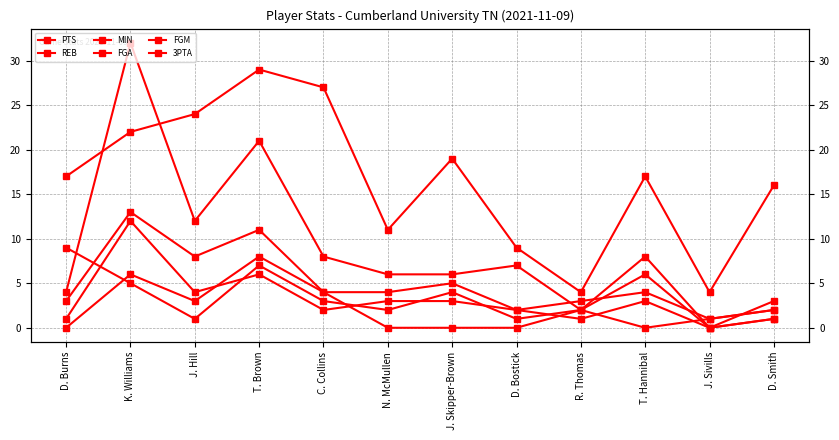

What is the maximum value for FGM?

12